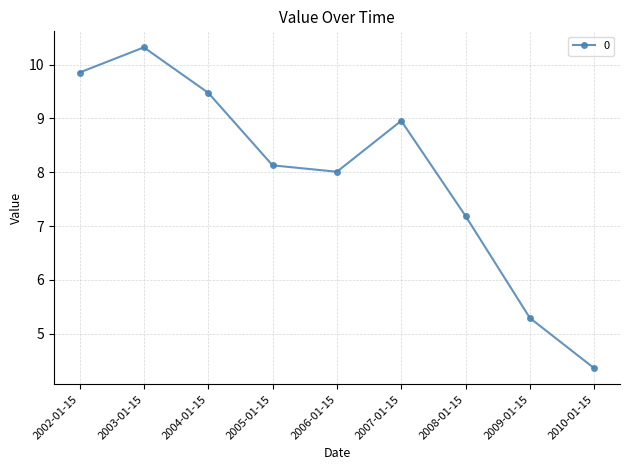

What is the maximum value shown in the chart?

10.3